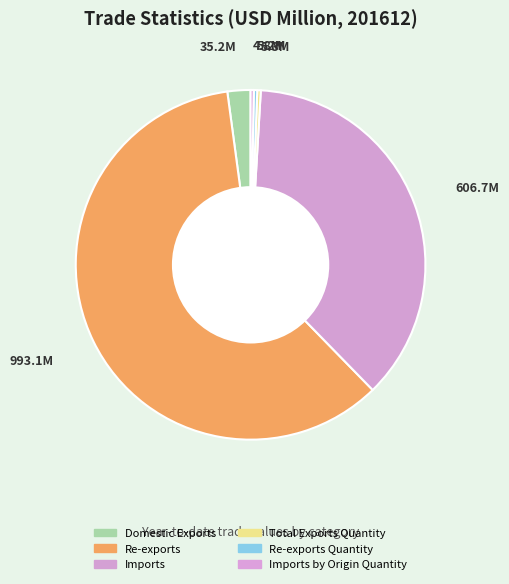

Count the number of slices in the pie.

6